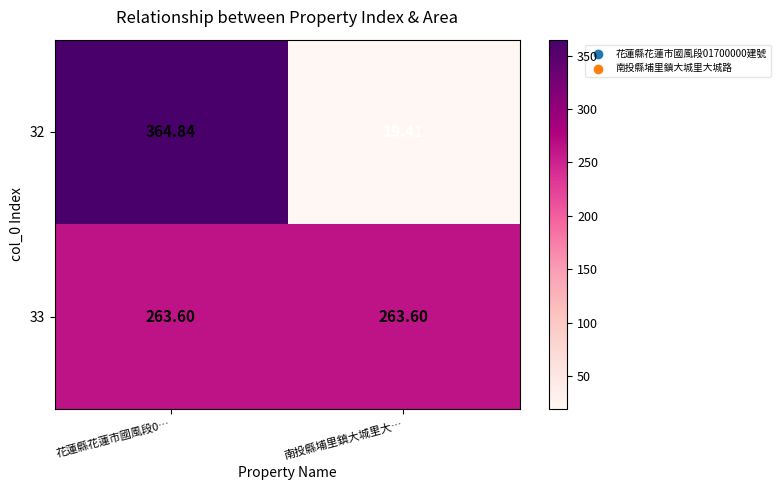

Is the value of 33 at 花蓮縣花蓮市國風段0… greater than the value of 32 at 花蓮縣花蓮市國風段0…?

No